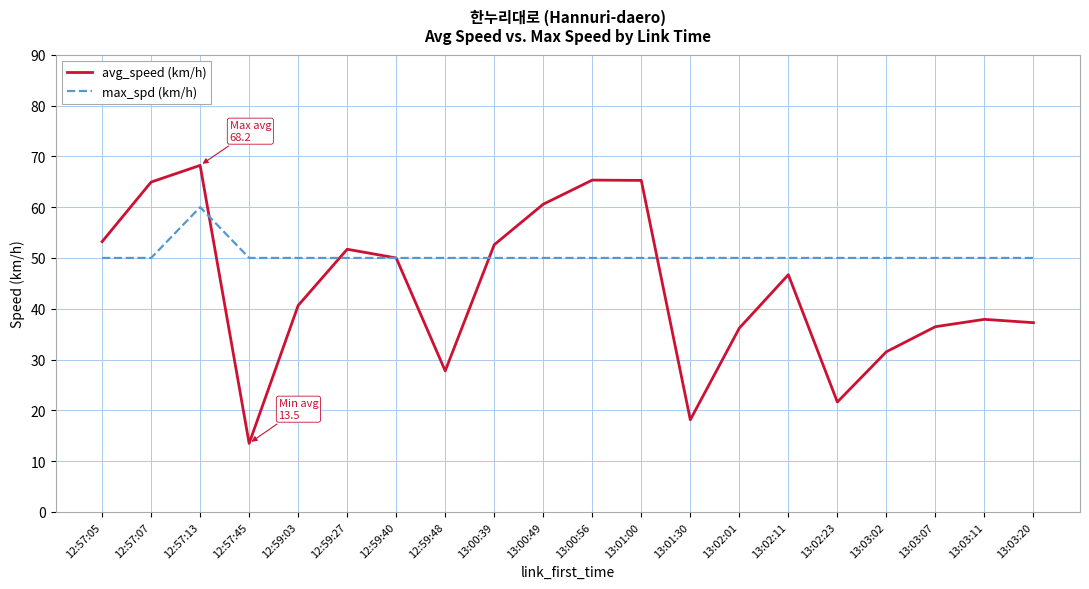

The value of max_spd (km/h) at 13:02:01 is 50.0. True or false?

True